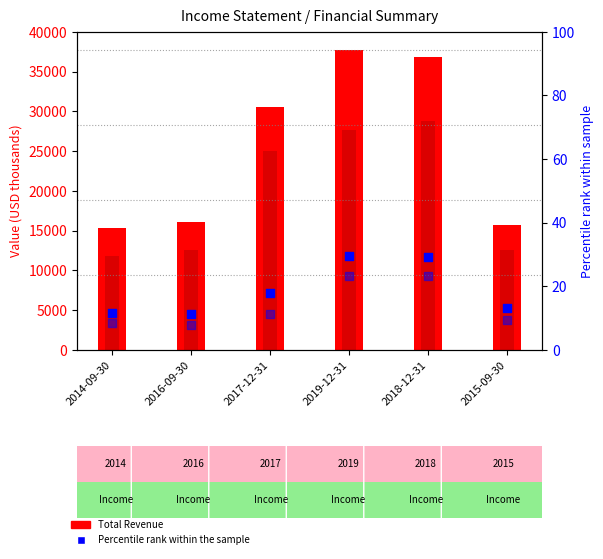

At how many categories does at least one series exceed 1714?

6